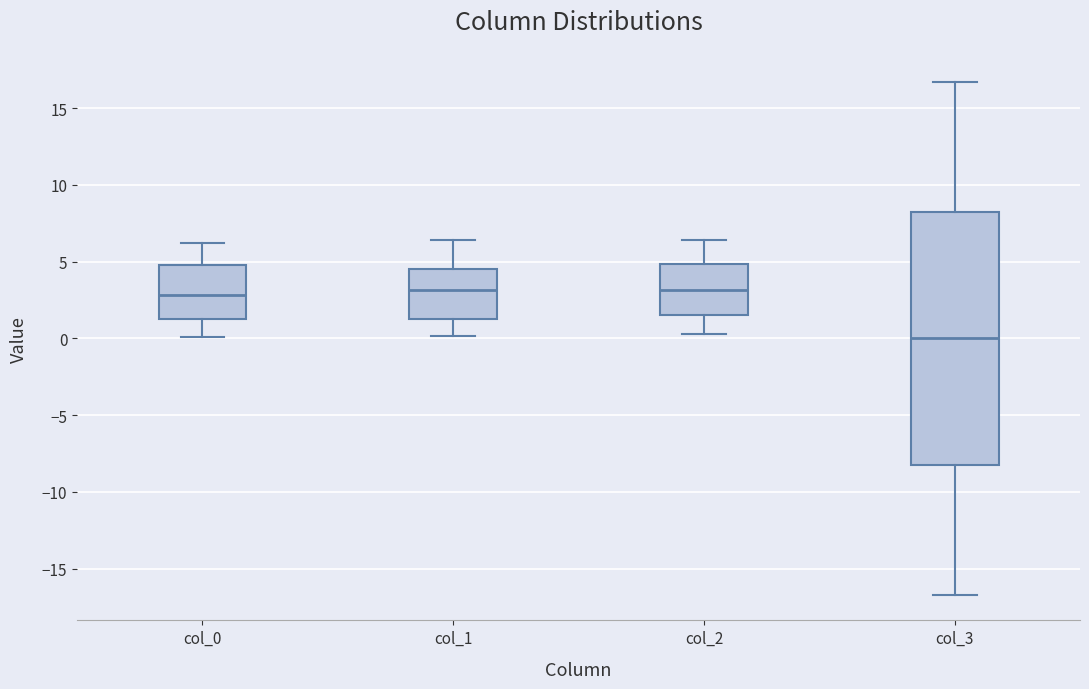

Which box has the lowest median line?

col_3